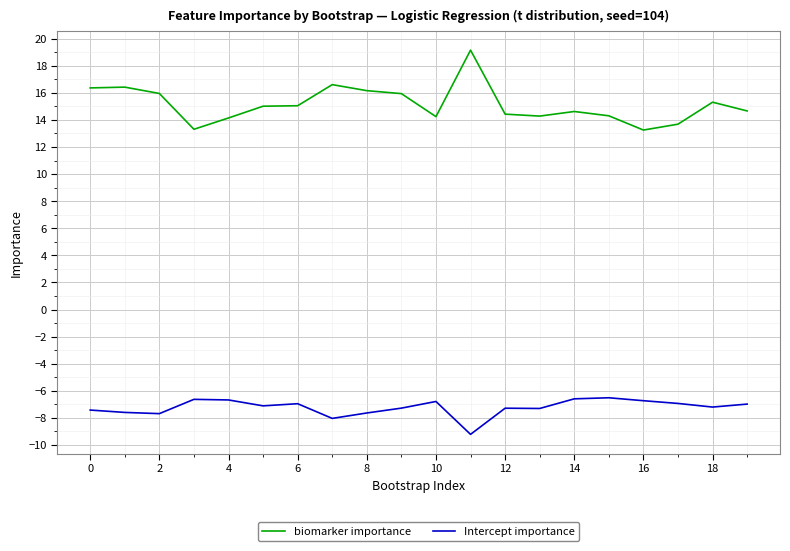

Rank the series by their maximum value, from lowest to highest.

Intercept importance, biomarker importance